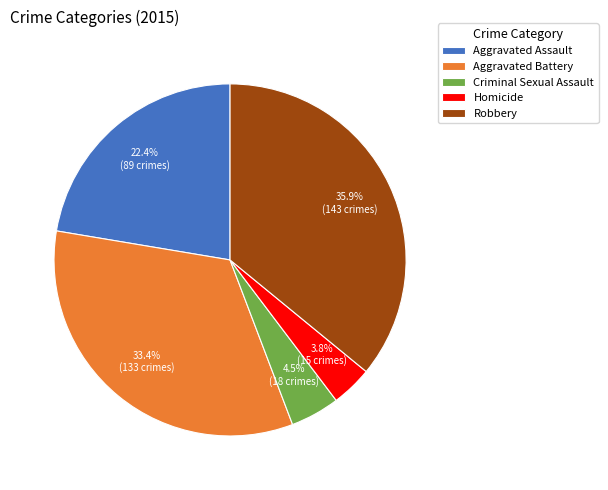

How many slices are in this pie chart?

5